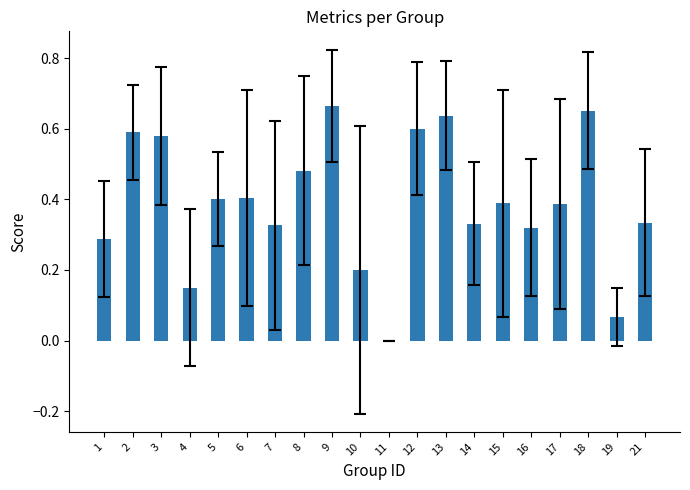

What is the sum of all values?

7.8